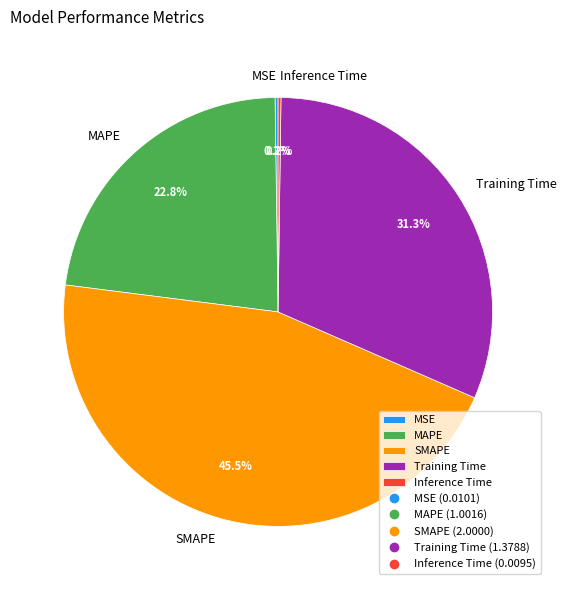

Does any single category account for the majority?

No